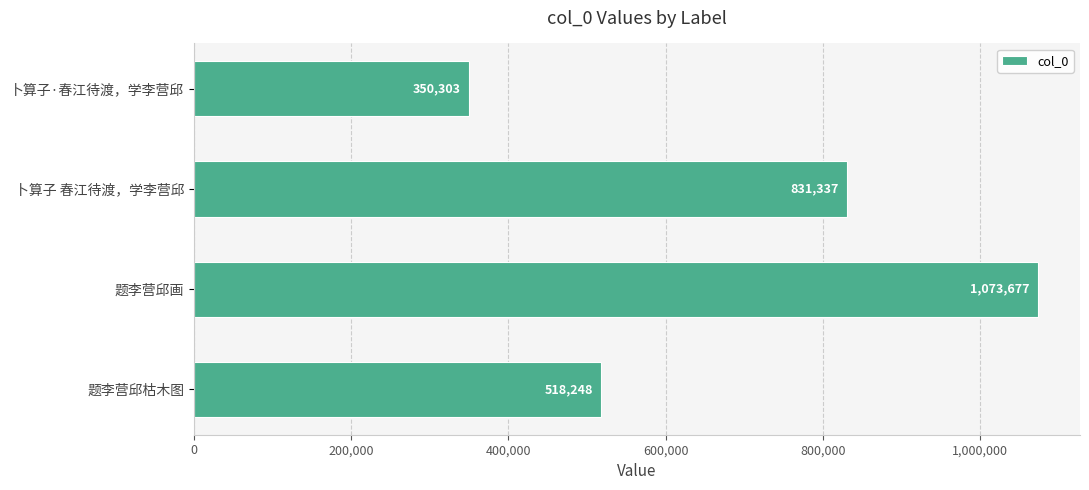

What is the change in value from 题李营邱画 to 题李营邱枯木图?

-555429